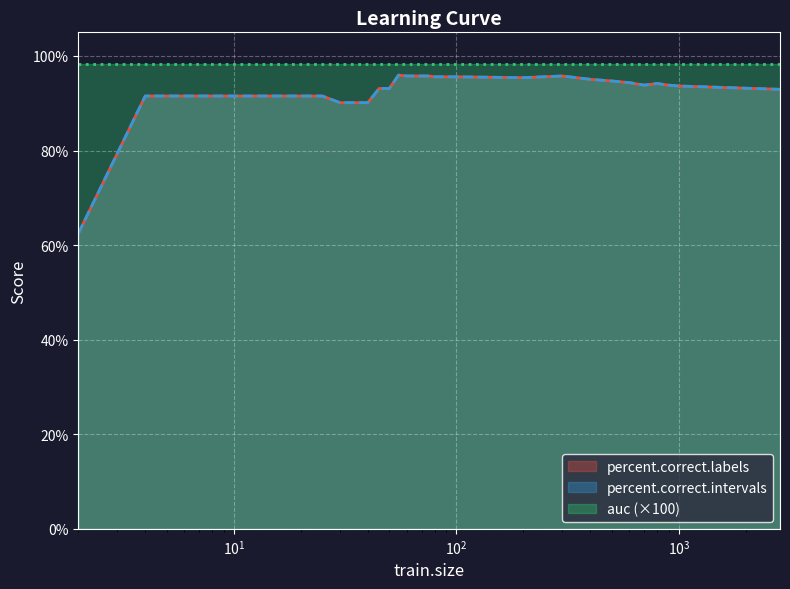

What is the difference between the second highest and second lowest values in the percent.correct.labels series?

5.6